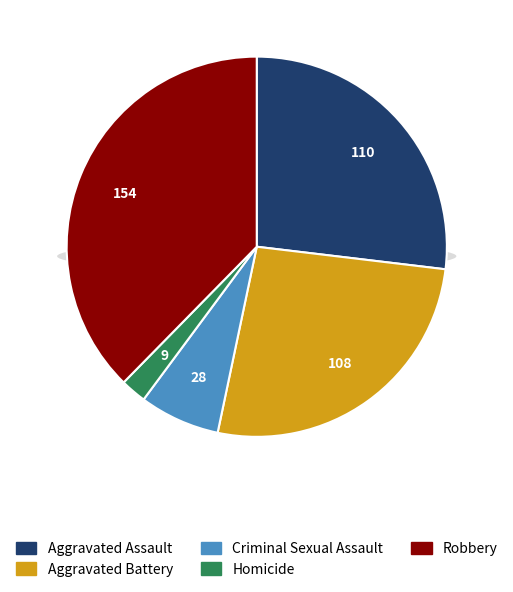

To the nearest percent, what is the average slice percentage?

20%